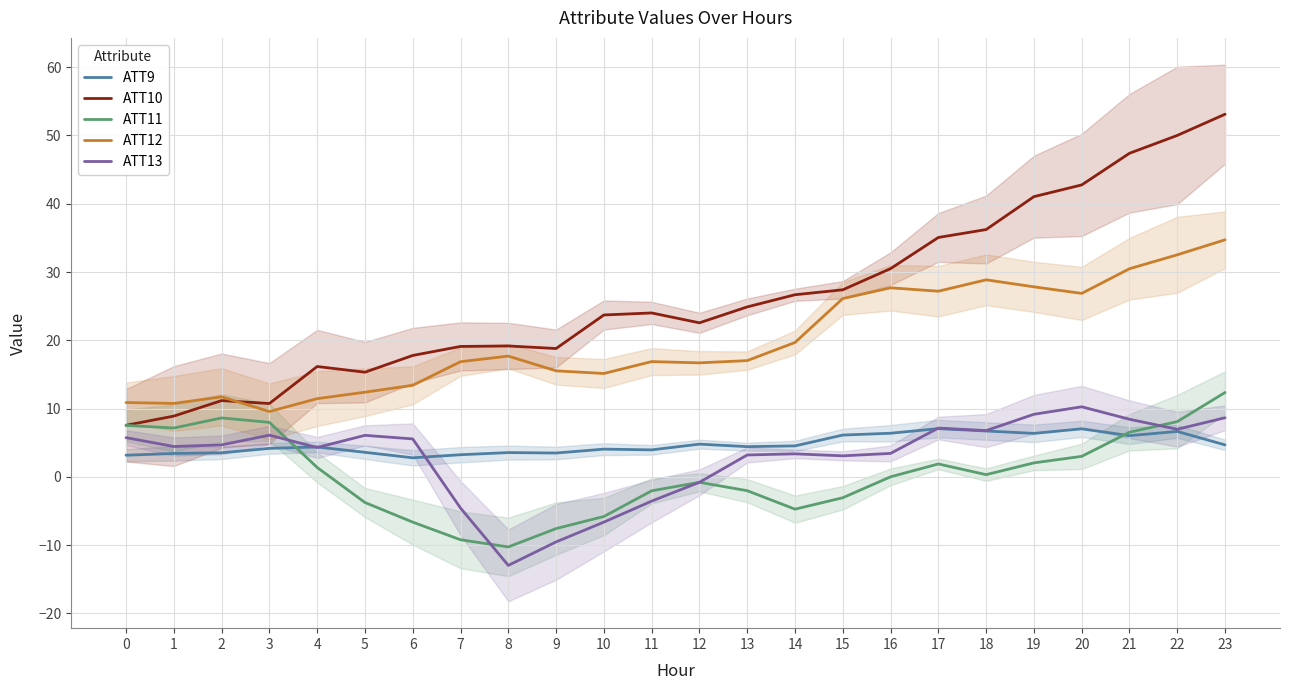

Is the value of ATT10 at 17 greater than the value of ATT9 at 22?

Yes